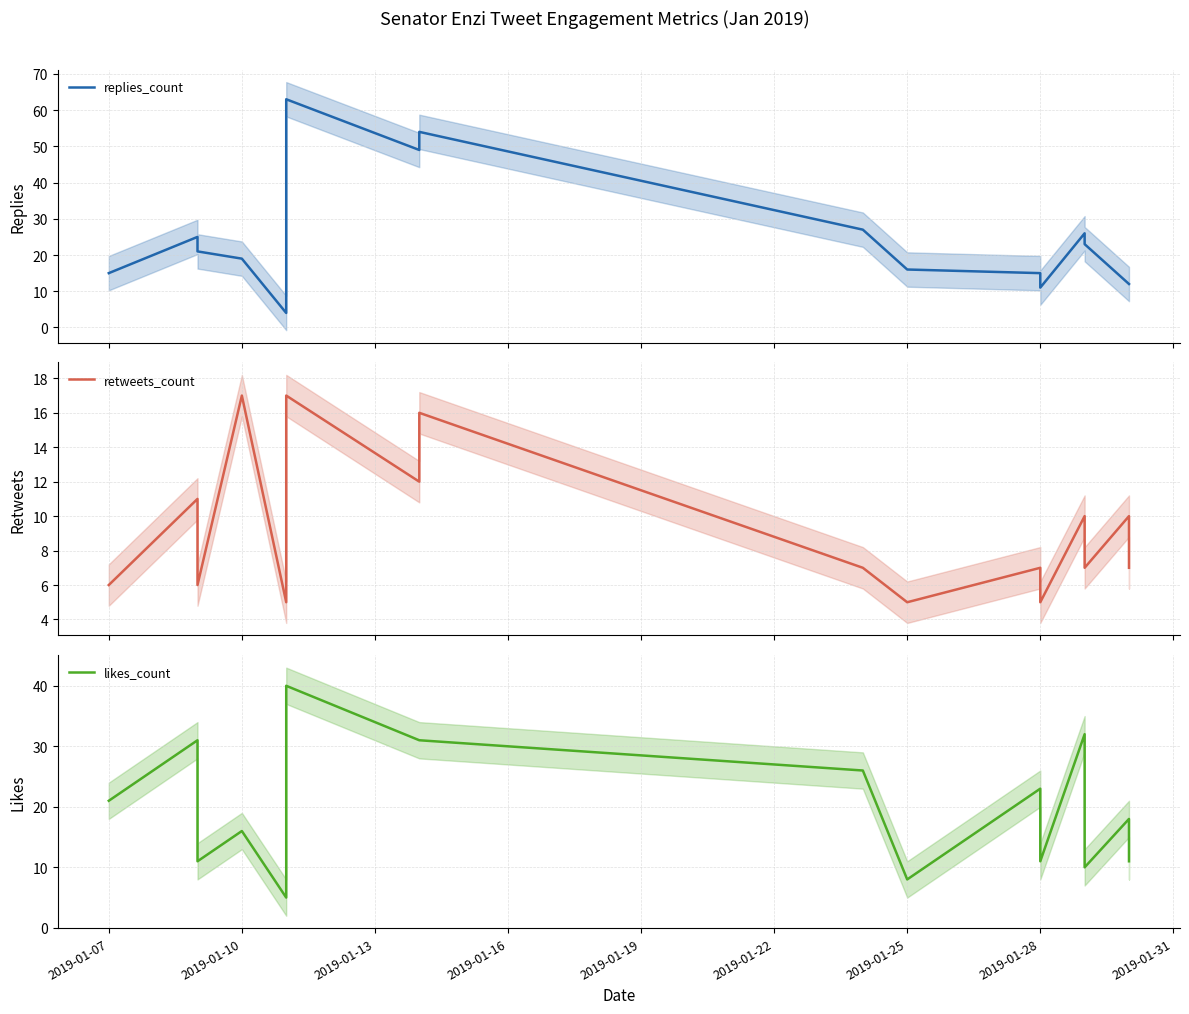

How many times do replies_count and retweets_count cross each other?

2